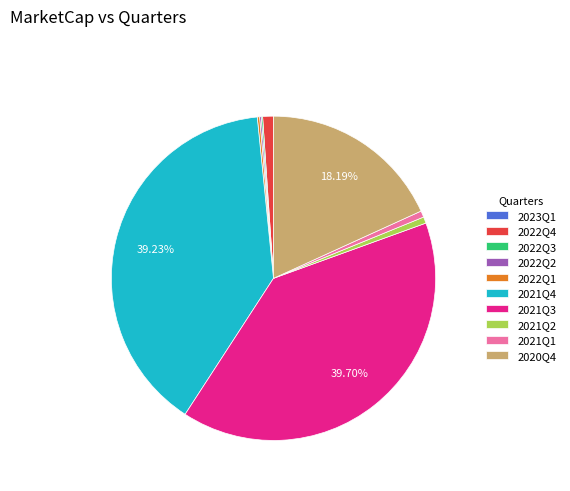

To the nearest percent, what portion does 2020Q4 represent?

18%